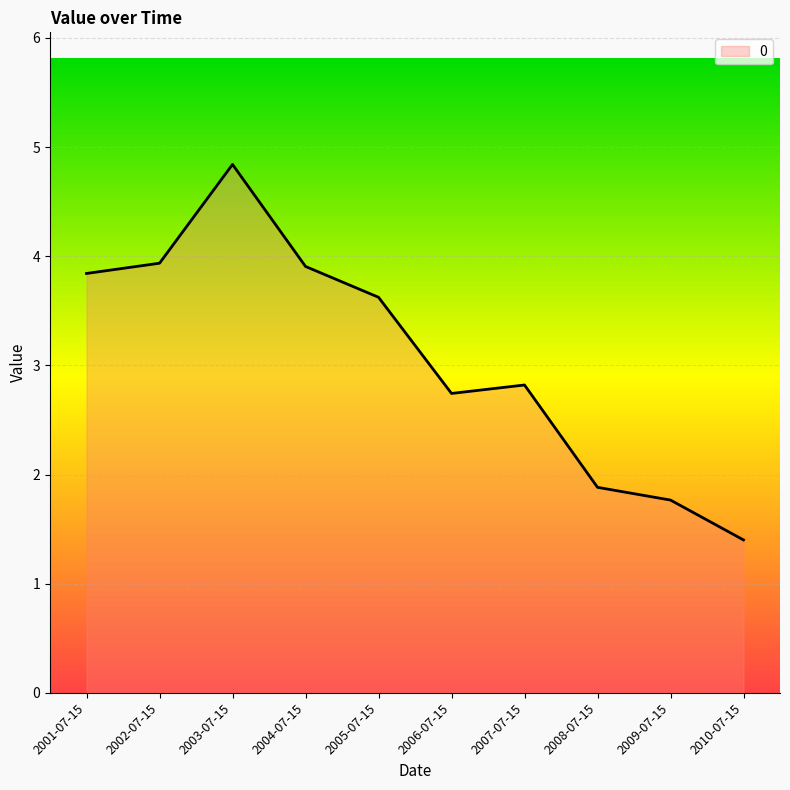

What position from the left is 2007-07-15?

7